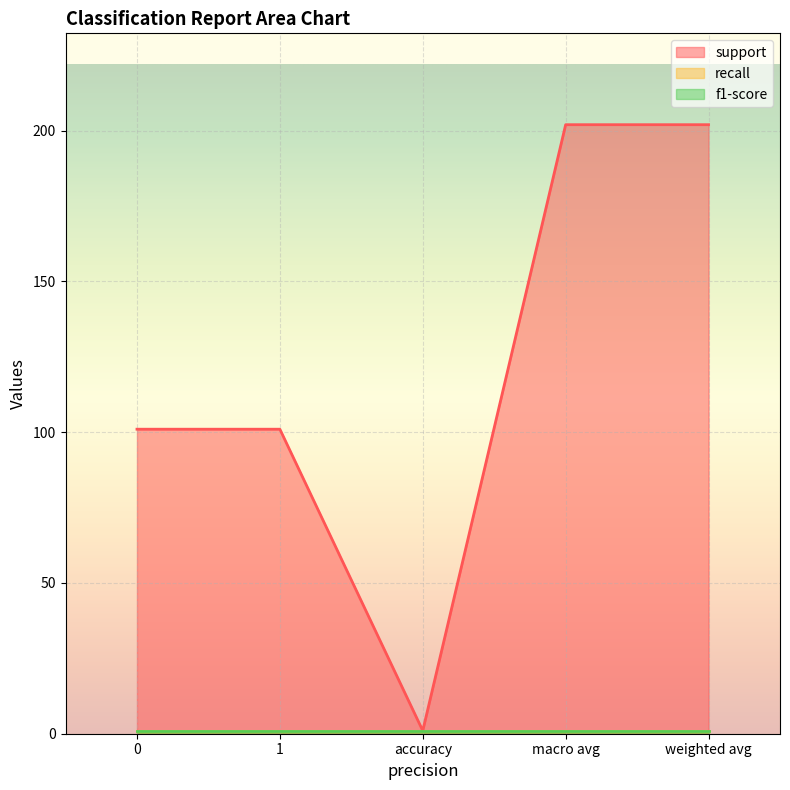

Which series changed the most between 0 and weighted avg?

support